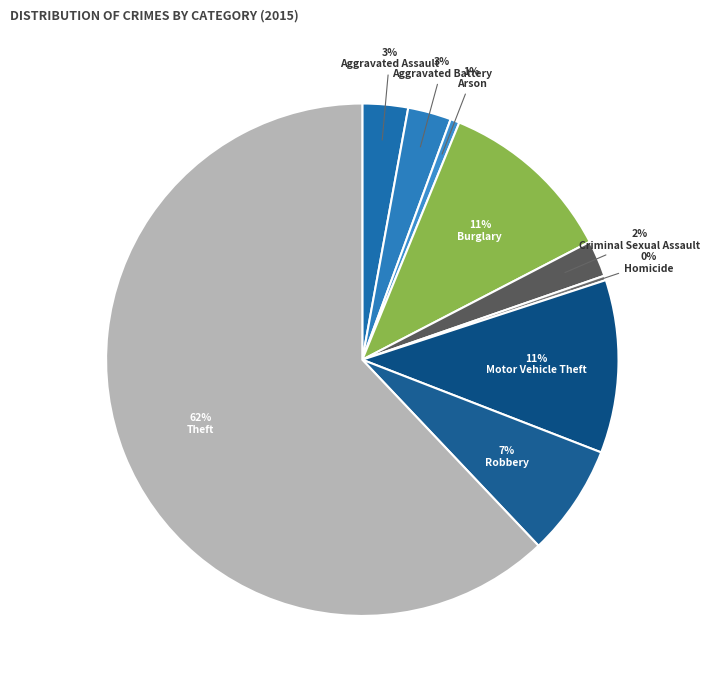

Is it true that Homicide is 0% of the pie?

True